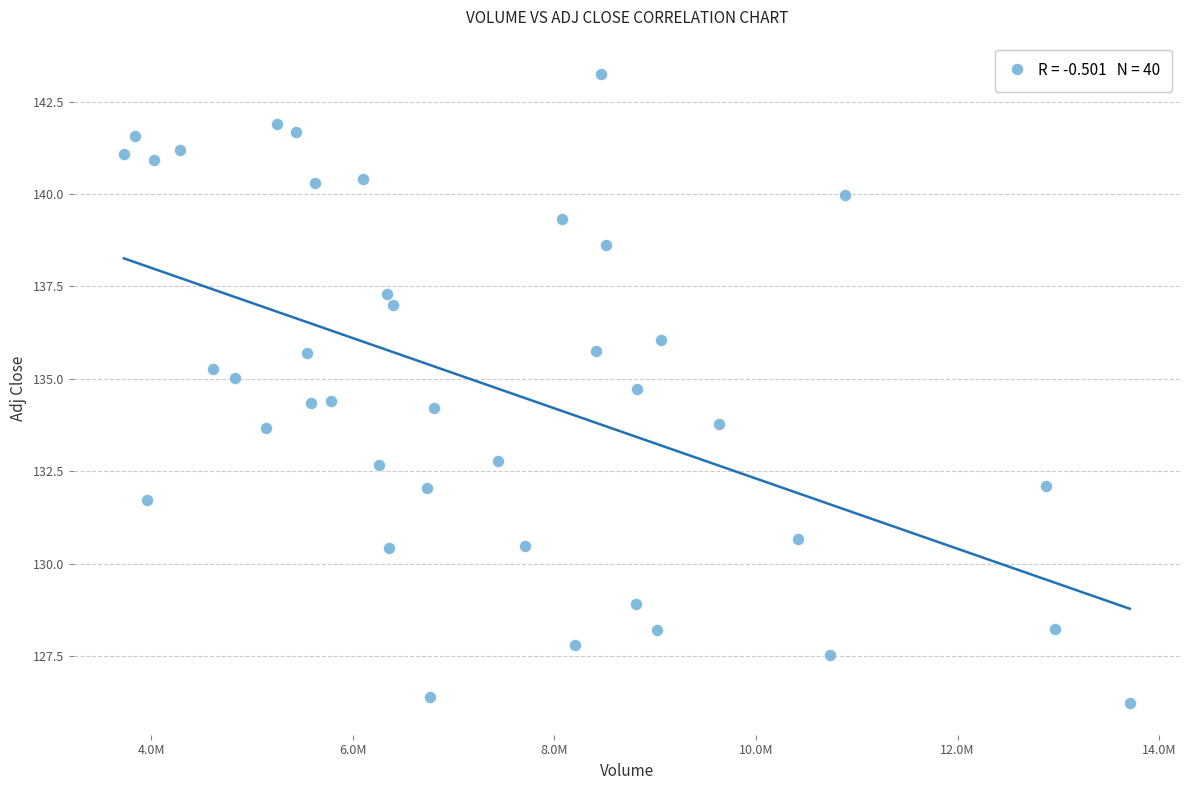

What is the range of Y values (max minus min)?

17.0